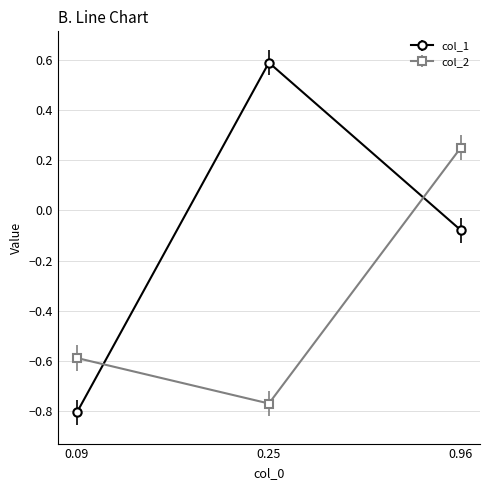

Which category has the highest value across all series?

0.25